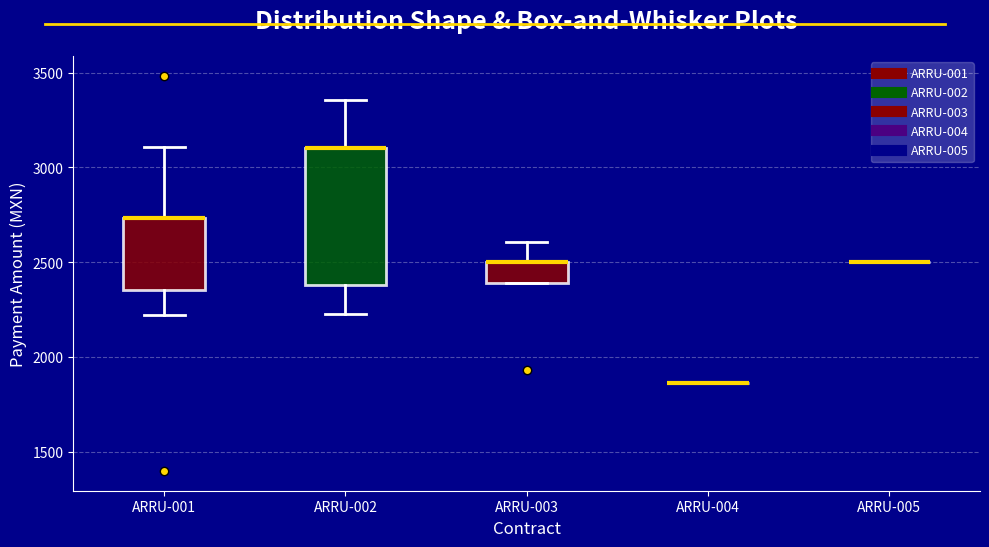

Reading left to right, read every box against the y-axis: the position of its median line, the range the box covers, and the ends of its whiskers. The values are not printed on the chart, so give them approximately, as read against the axis.

ARRU-001: median 2750 (drawn on the box's upper edge), box 2350 to 2750, whiskers 2200 to 3100
ARRU-002: median 3100 (drawn on the box's upper edge), box 2400 to 3100, whiskers 2200 to 3350
ARRU-003: median 2500 (drawn on the box's upper edge), box 2400 to 2500, whiskers 2400 to 2600
ARRU-004: box collapsed to a line at 1850, whiskers 1850 to 1850
ARRU-005: box collapsed to a line at 2500, whiskers 2500 to 2500